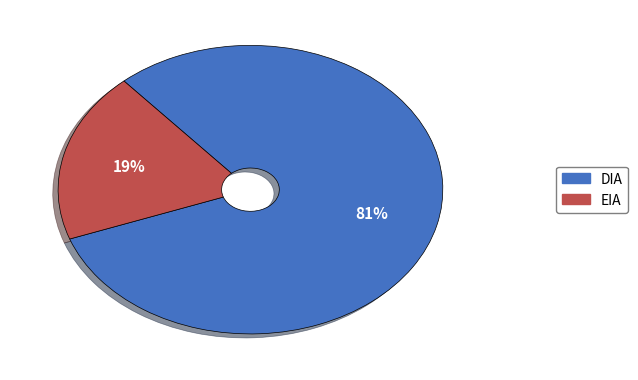

What is the largest slice in the pie chart?

DIA